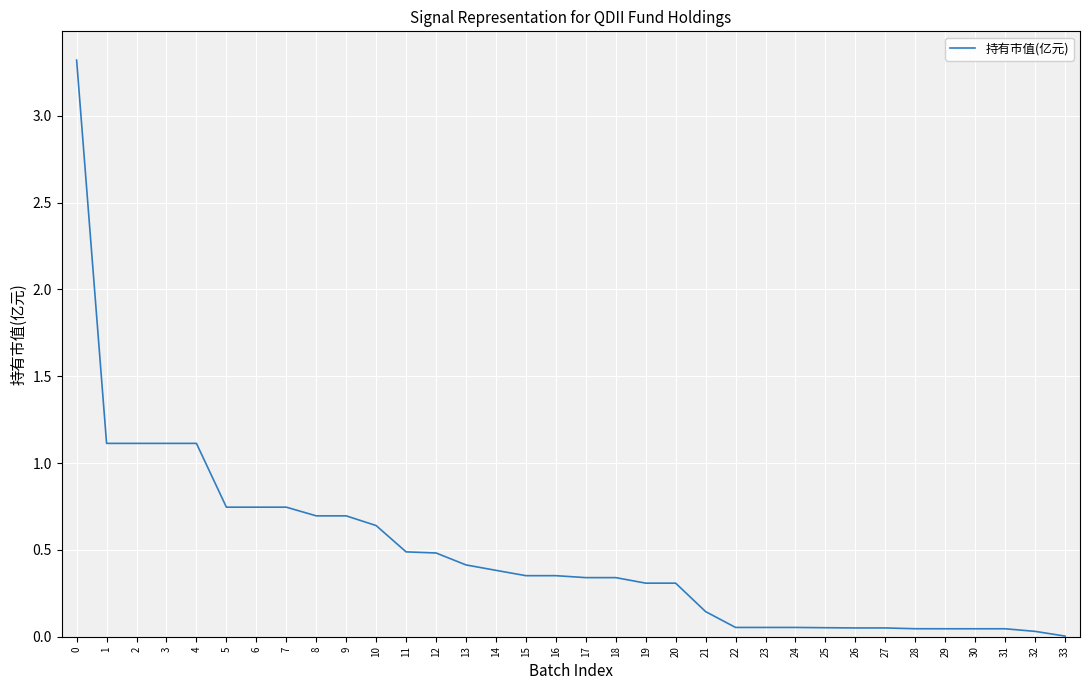

What is the change in value from 2 to 6?

-0.4